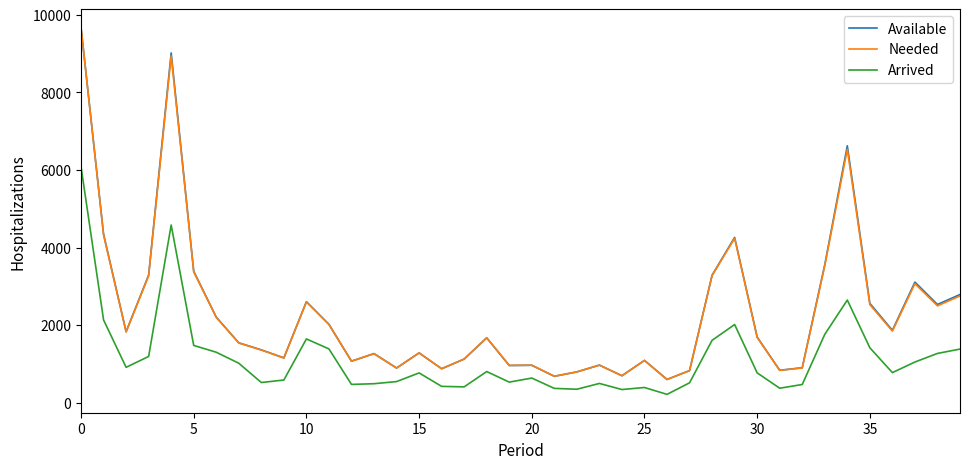

True or false: Available and Arrived intersect in this chart.

False